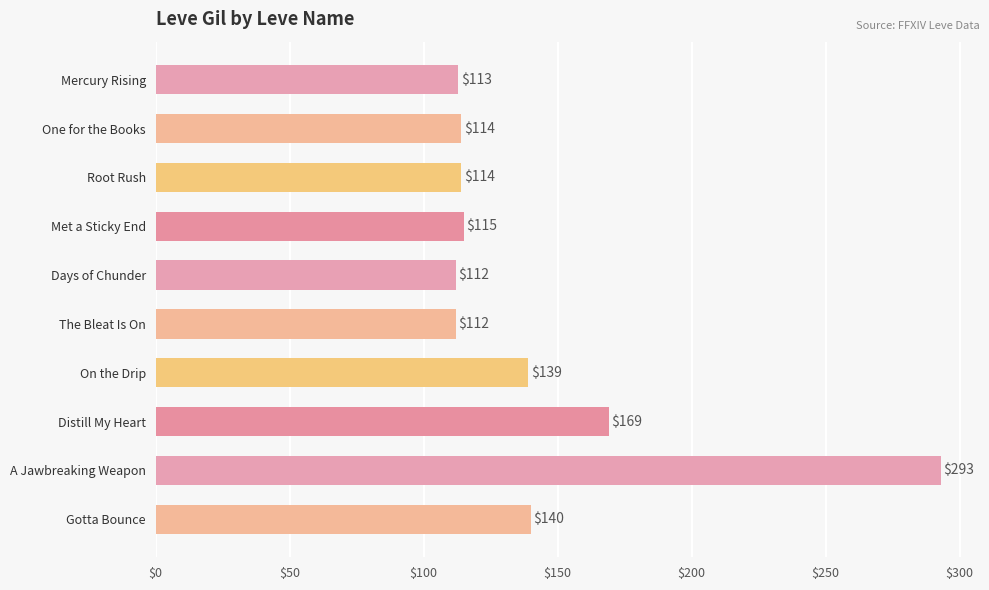

Reading top to bottom, what are all the values shown in this chart?

113	114	114	115	112	112	139	169	293	140